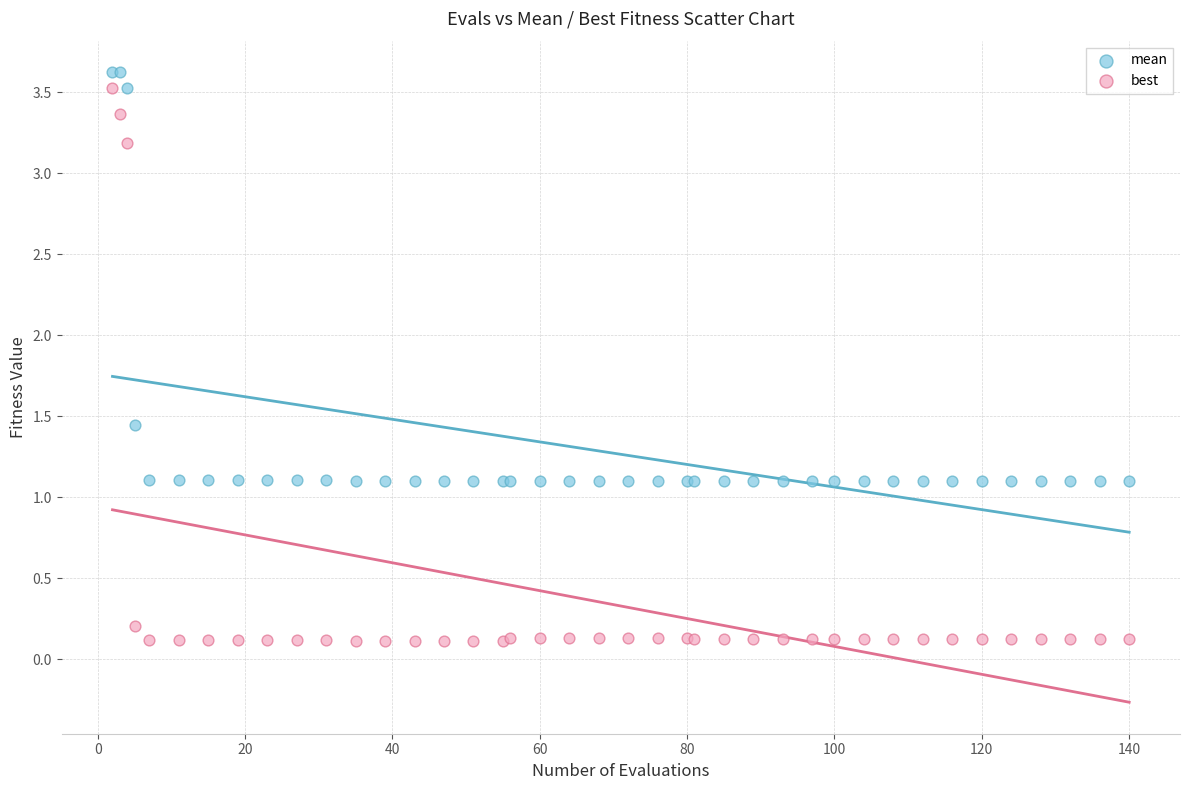

Which series has the widest spread of Y values?

best